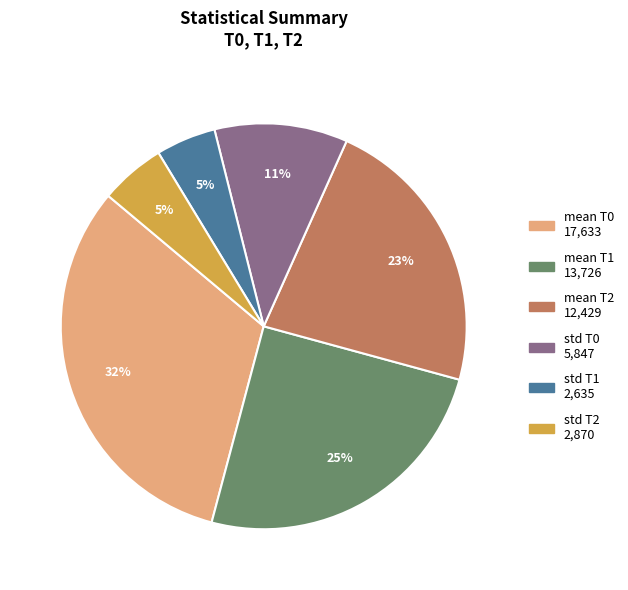

What percentage is the mean T1 slice, to the nearest percent?

25%